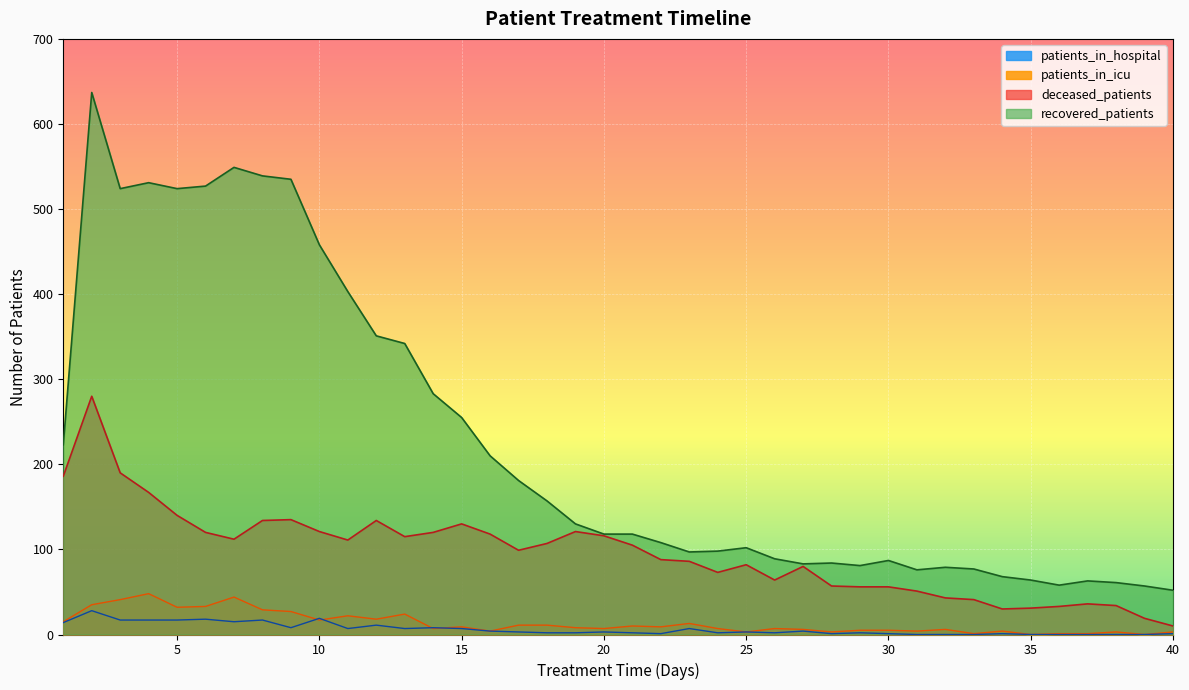

What is the maximum value shown in the chart?

637